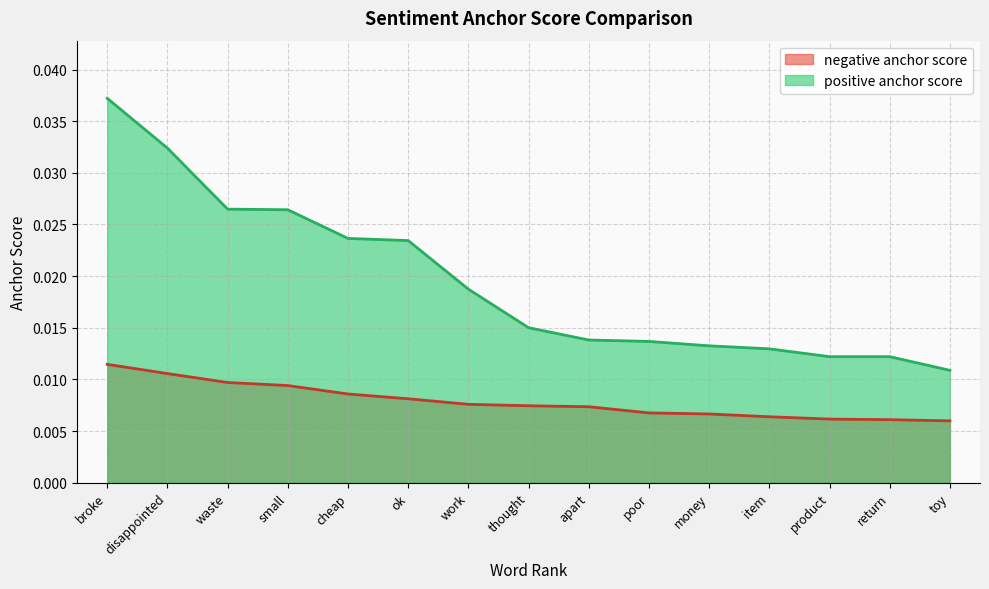

Does the chart display data point markers on the line(s)?

No